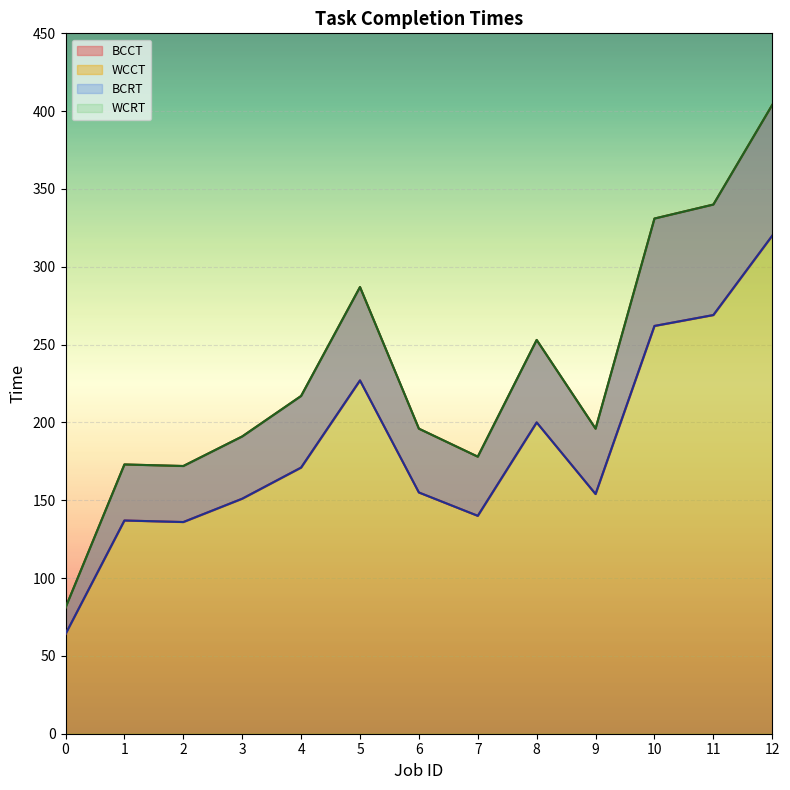

How many values in the BCRT series are below 155?

6